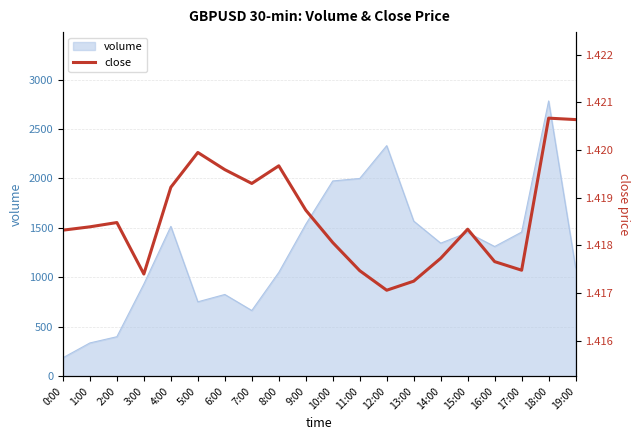

At which label does volume reach its peak?

18:00